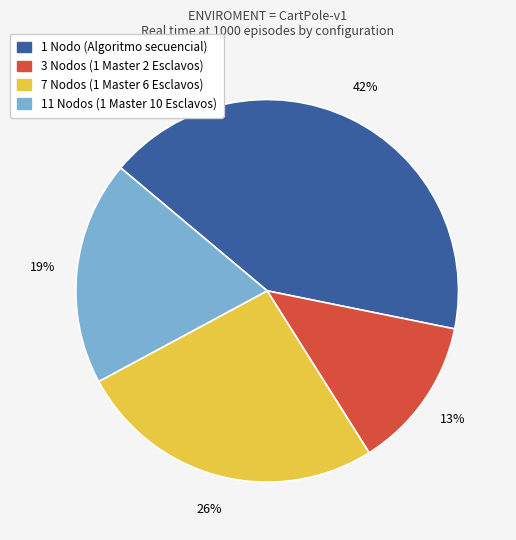

Which category has the smallest portion of the pie?

3 Nodos (1 Master 2 Esclavos)